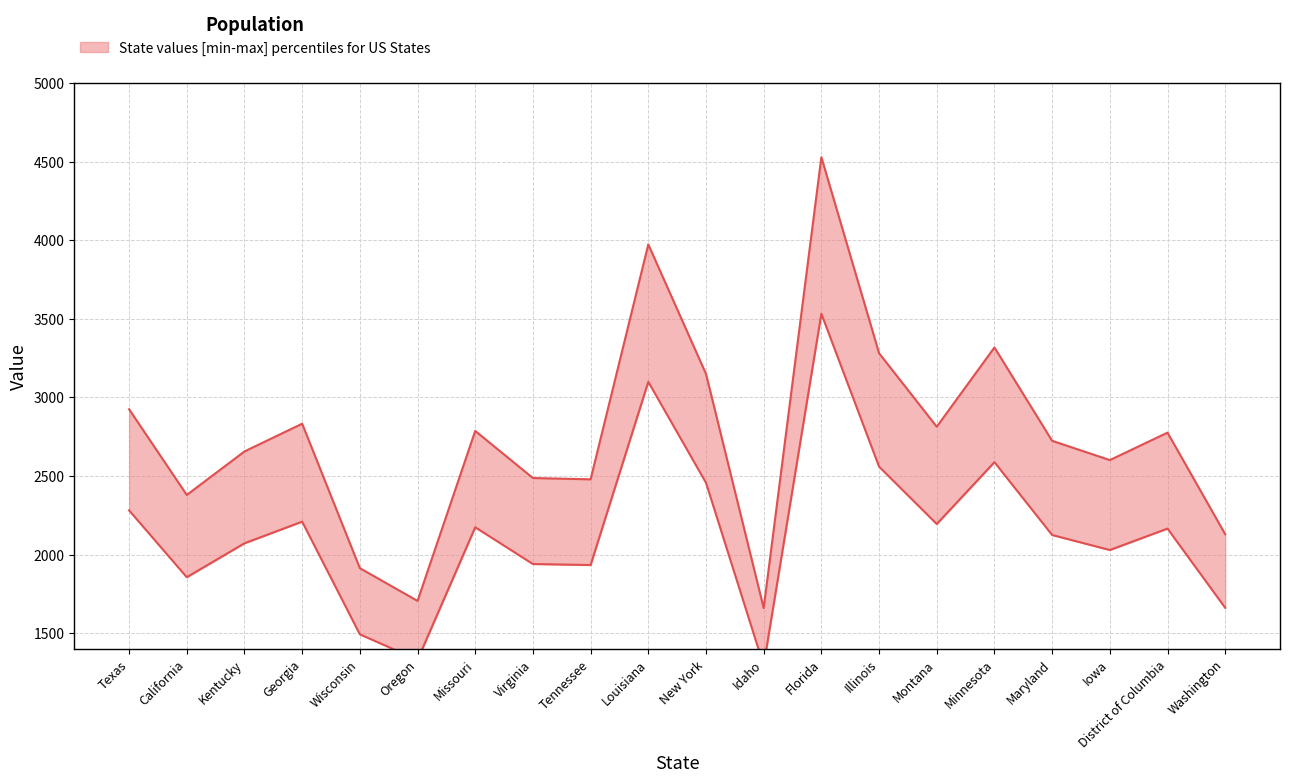

What is the value of the 3rd point from the left?

2656.1